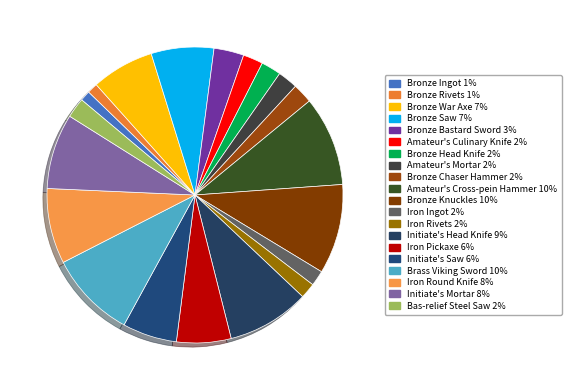

To the nearest percent, what portion does Iron Ingot represent?

2%